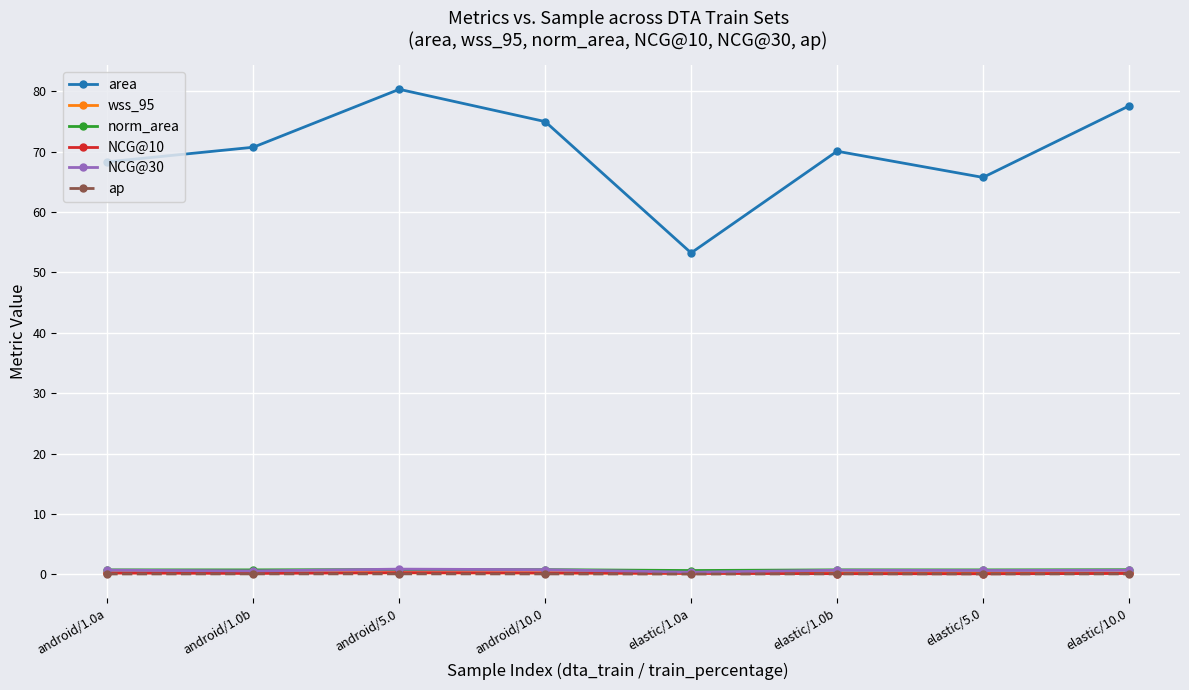

True or false: wss_95 and norm_area cross at least once.

False